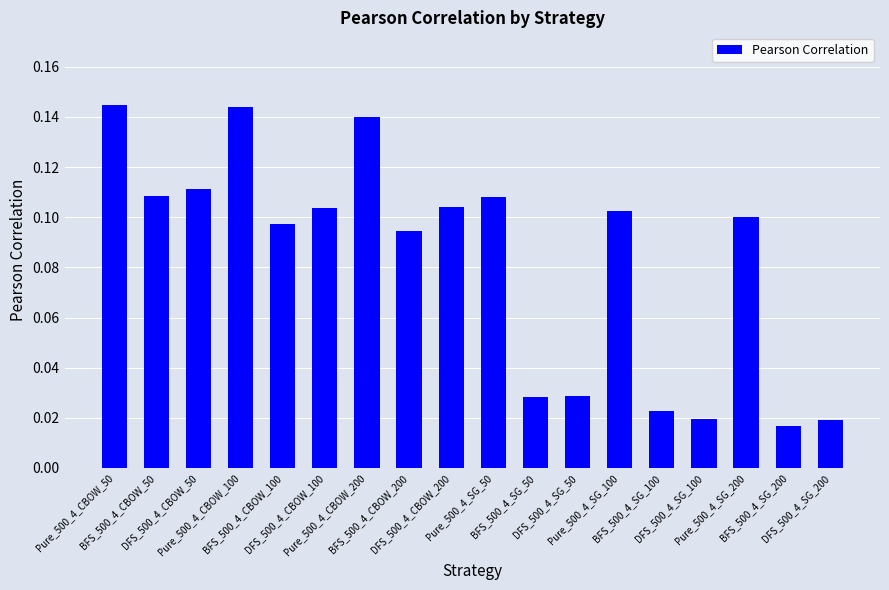

What is the label of the 10th bar from the right?

DFS_500_4_CBOW_200